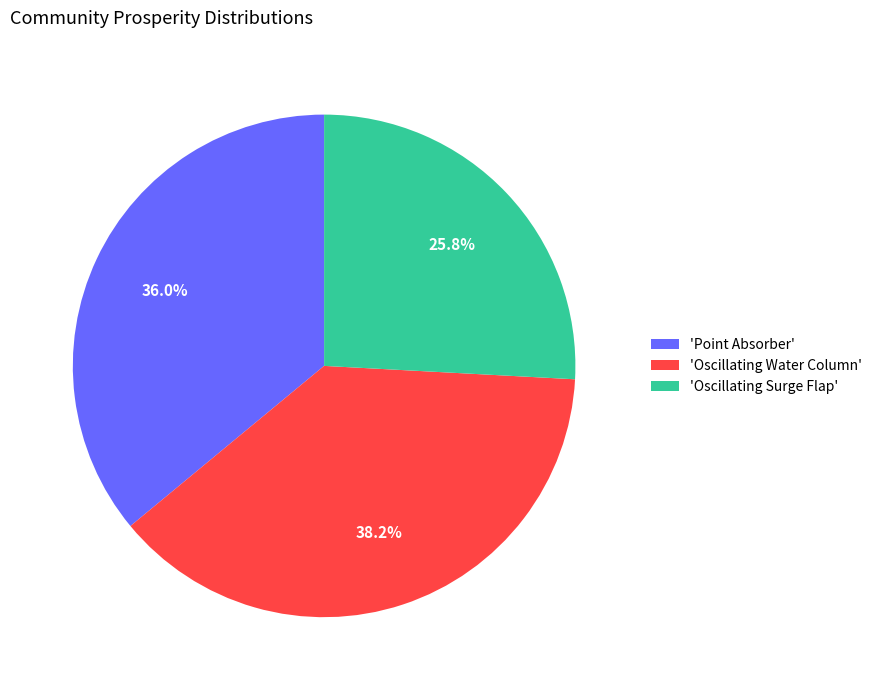

Count the number of slices in the pie.

3